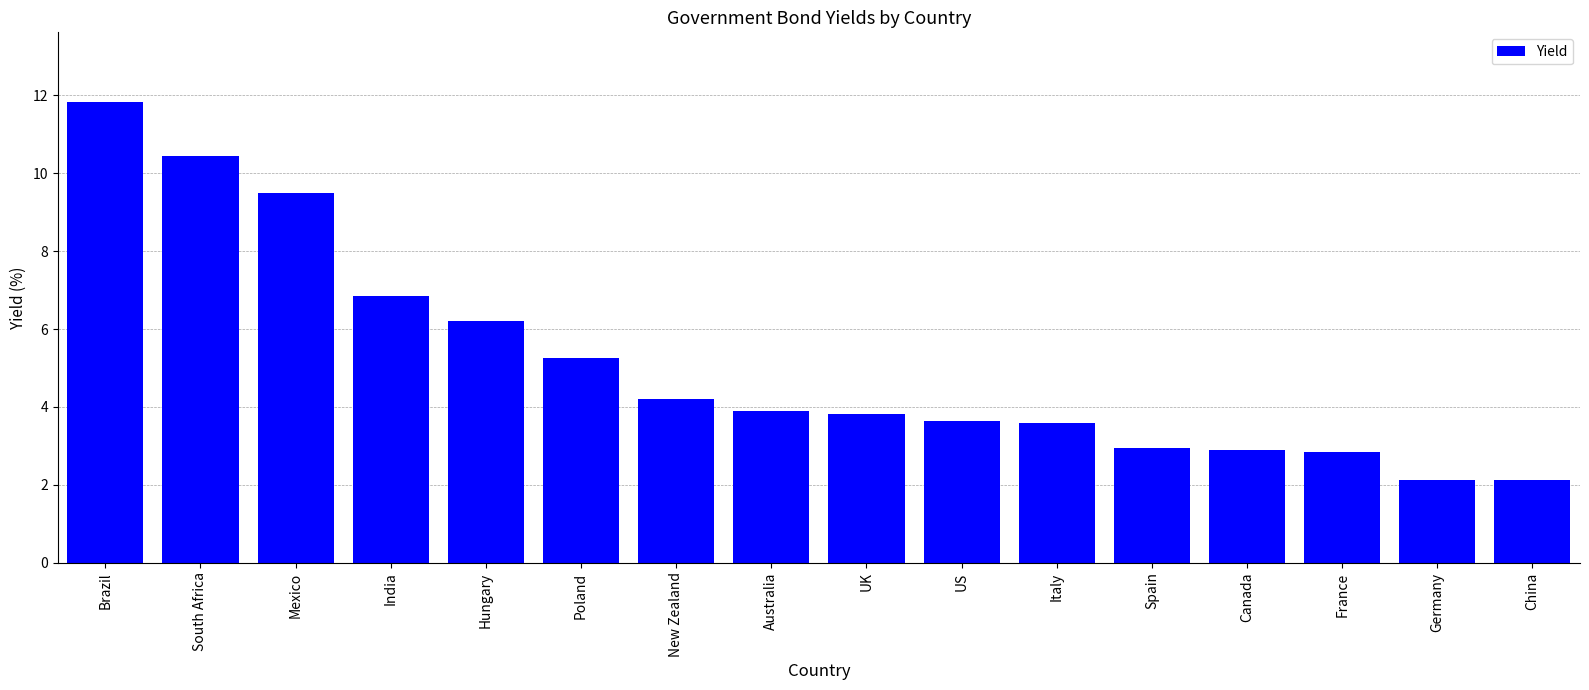

What is the ratio of the value at New Zealand to the value at Canada?

1.5